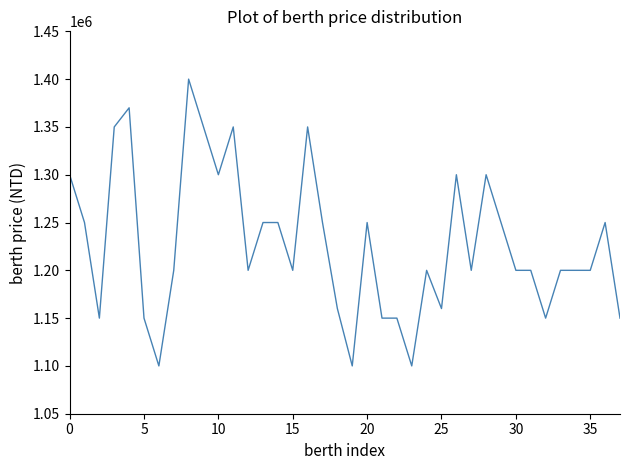

Reading left to right, extract all data points from this chart.

1300000	1250000	1150000	1350000	1370000	1150000	1100000	1200000	1400000	1350000	1300000	1350000	1200000	1250000	1250000	1200000	1350000	1250000	1160000	1100000	1250000	1150000	1150000	1100000	1200000	1160000	1300000	1200000	1300000	1250000	1200000	1200000	1150000	1200000	1200000	1200000	1250000	1150000